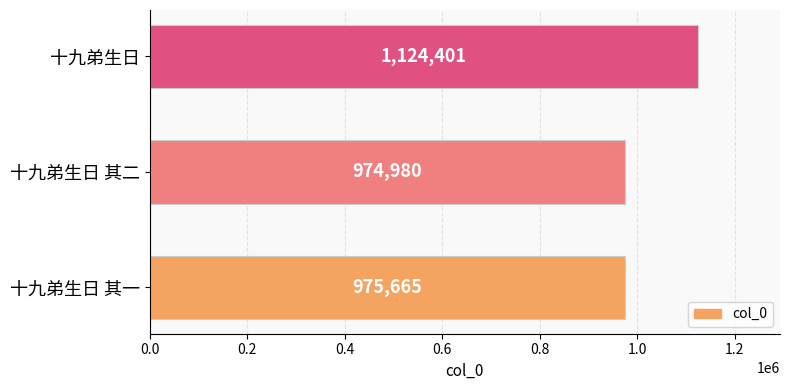

The value at 十九弟生日 其二 is 974980. True or false?

True